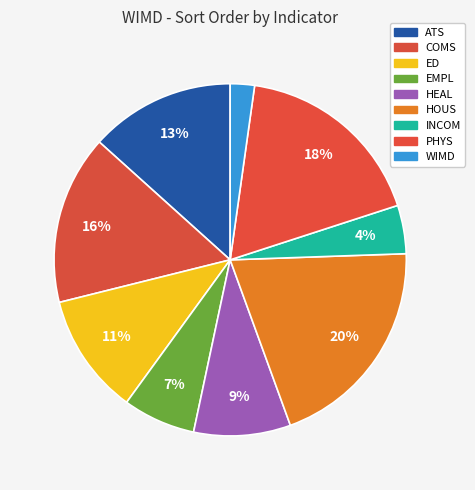

Does COMS represent more than half of the total?

No